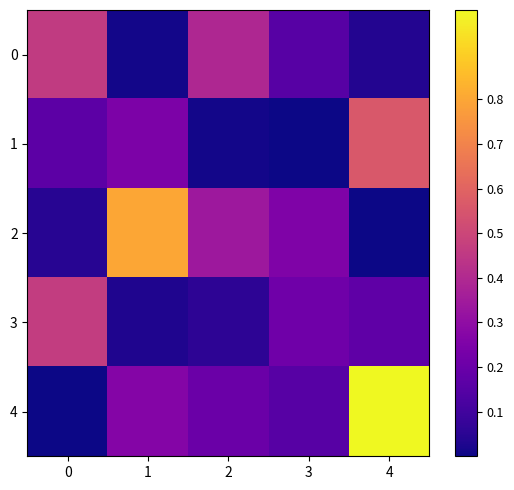

List the series in order of their peak value, lowest first.

0, 3, 1, 2, 4